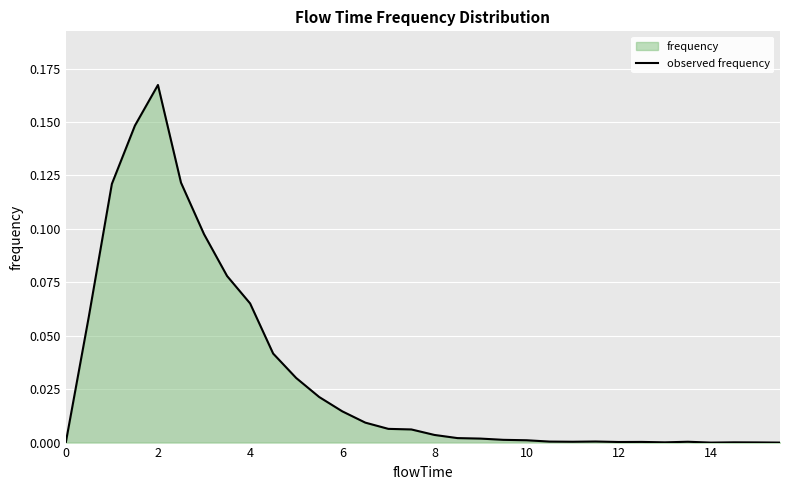

How many values exceed 0?

29